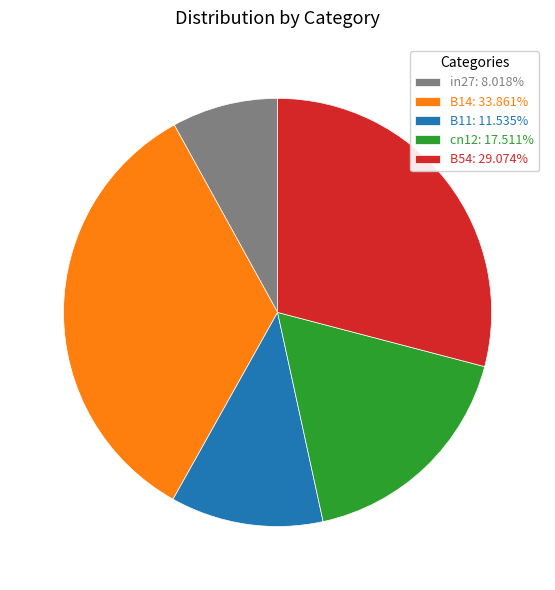

Is there any slice that represents more than half of the pie?

No